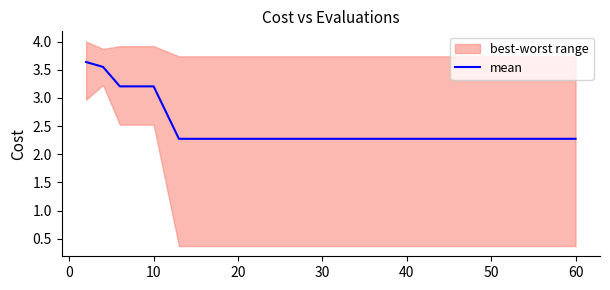

The mean series shows 4.0 at 60. True or false?

False